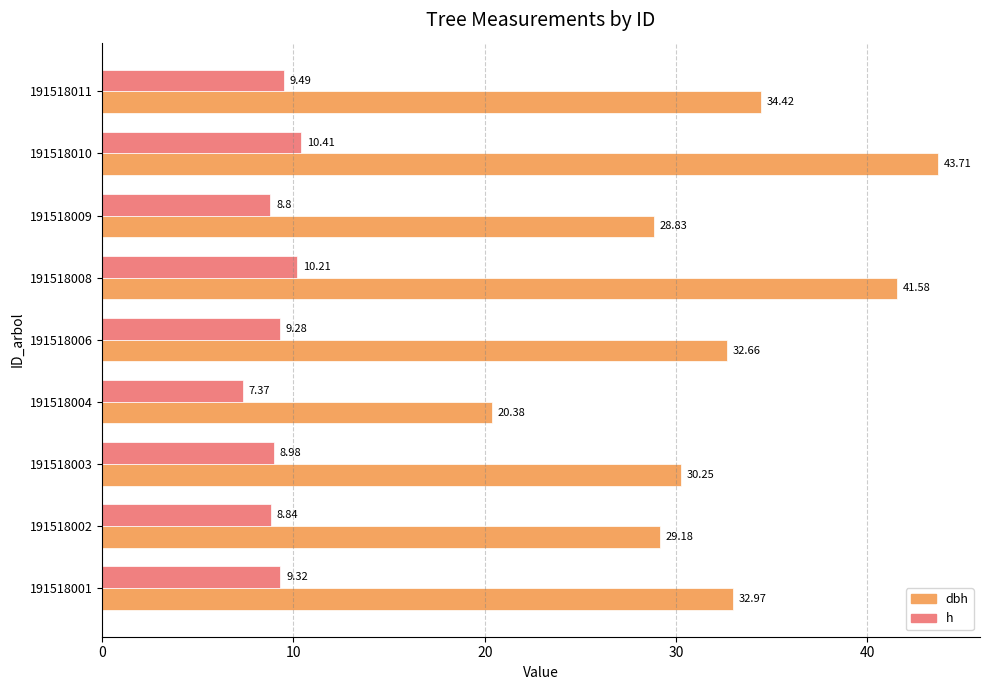

At which category does the chart reach its peak across all series?

191518010